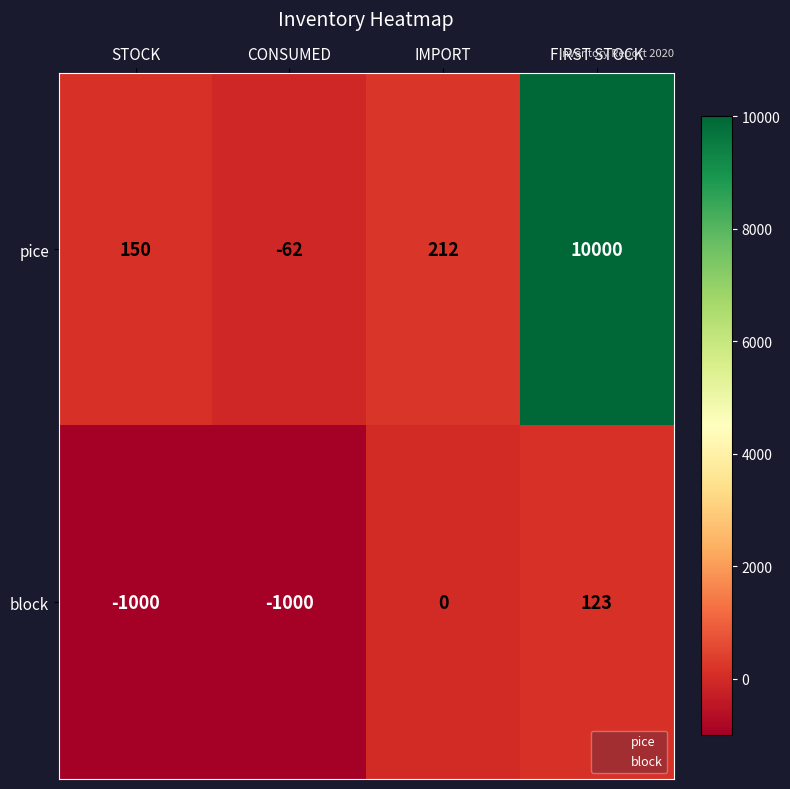

Which series has the largest total across all categories?

pice